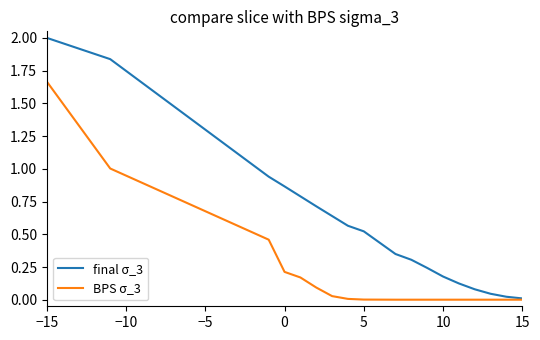

What is the greatest value displayed?

2.0